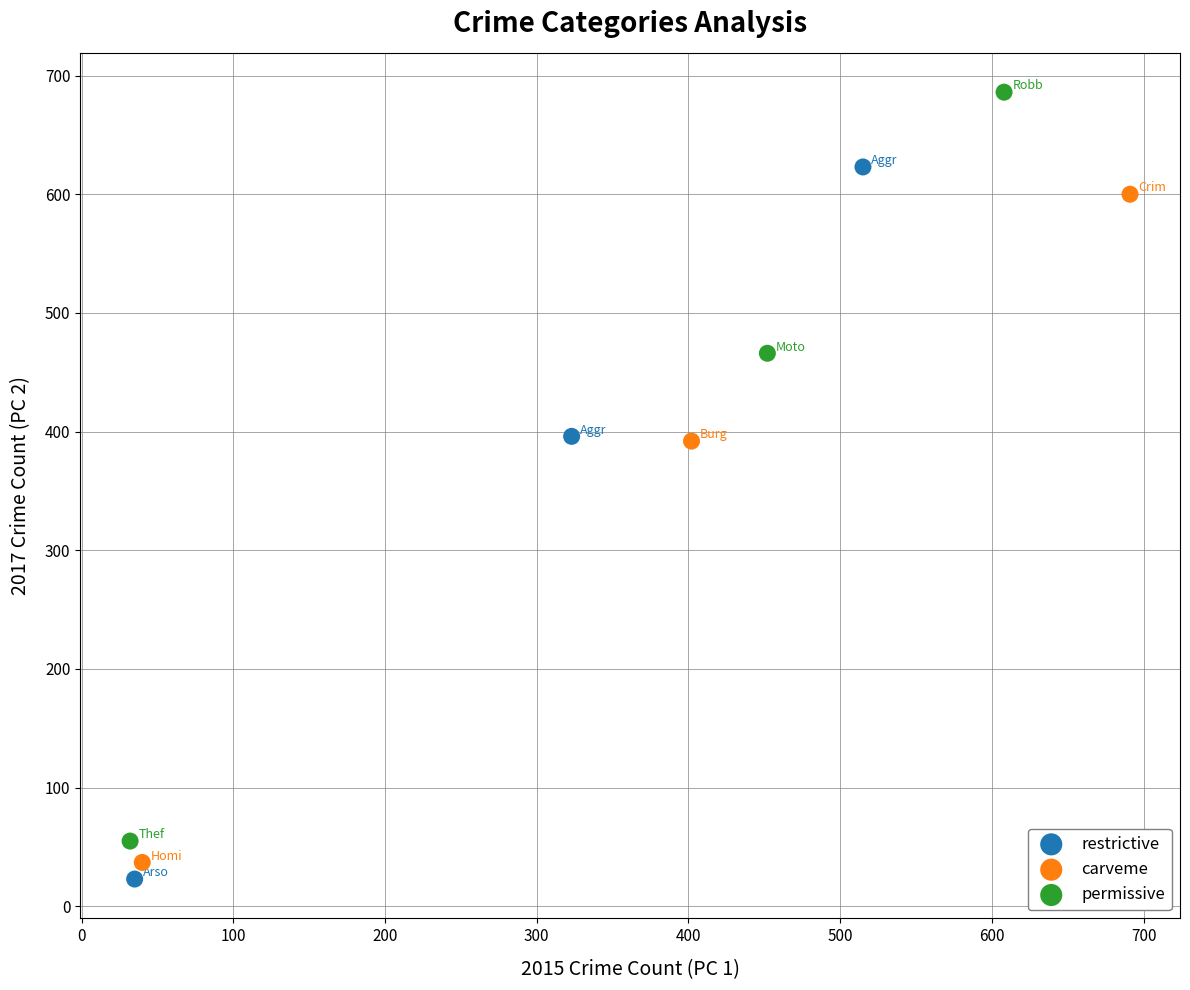

Which series has the largest Y range (max minus min)?

permissive